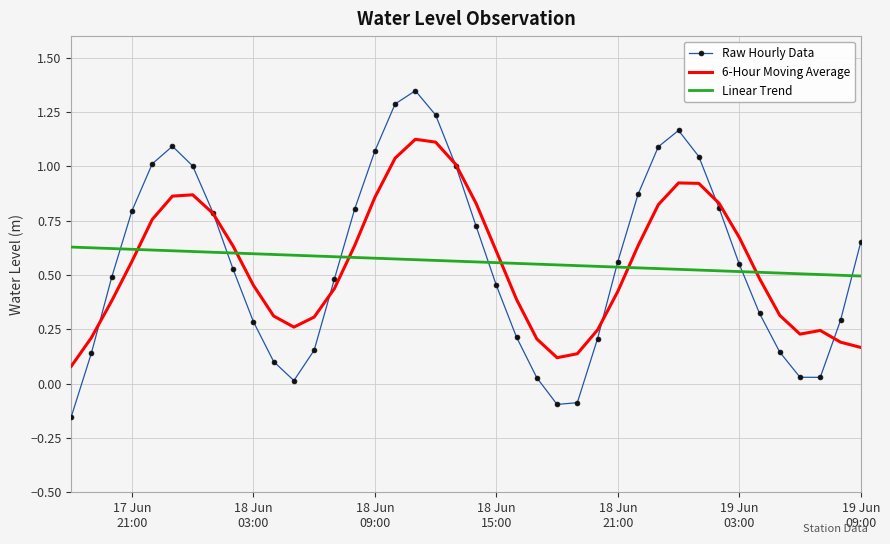

True or false: Linear Trend and 6-Hour Moving Average cross at least once.

True